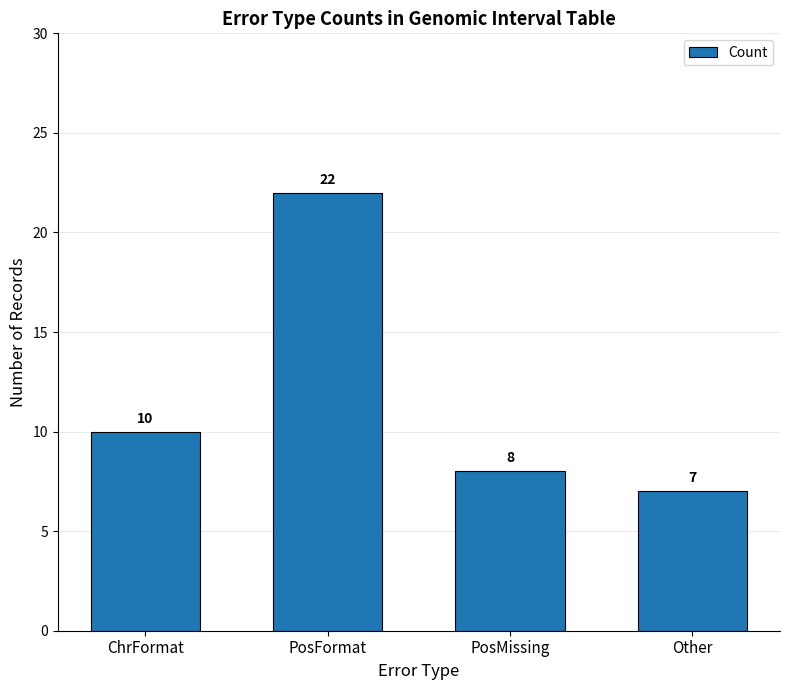

Reading left to right, extract all data points from this chart.

10	22	8	7